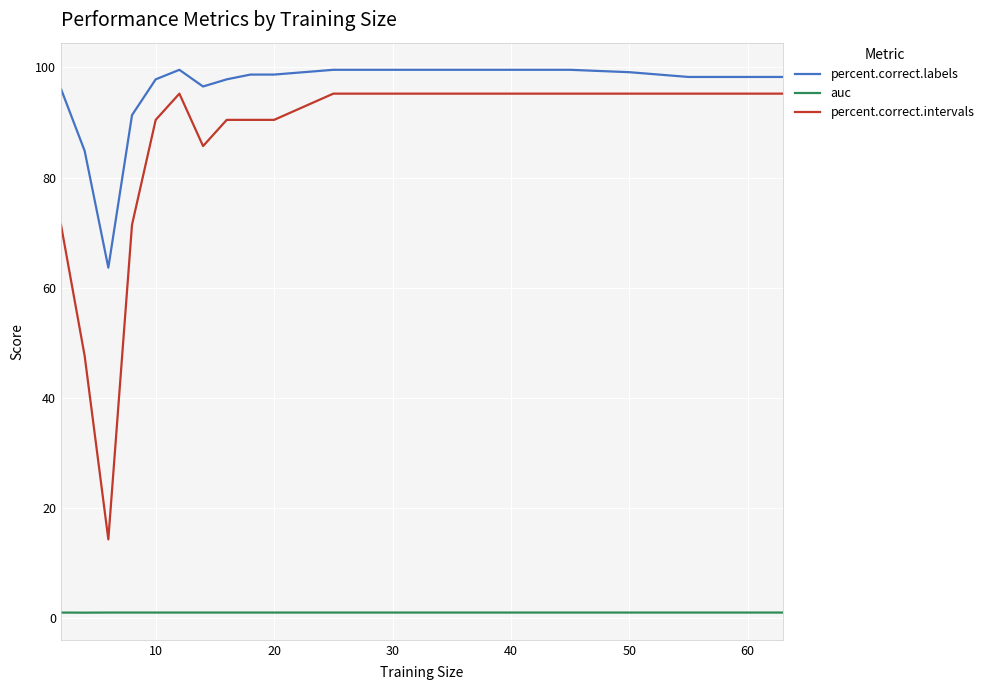

What is the difference between the maximum and minimum values in the percent.correct.labels series?

35.9